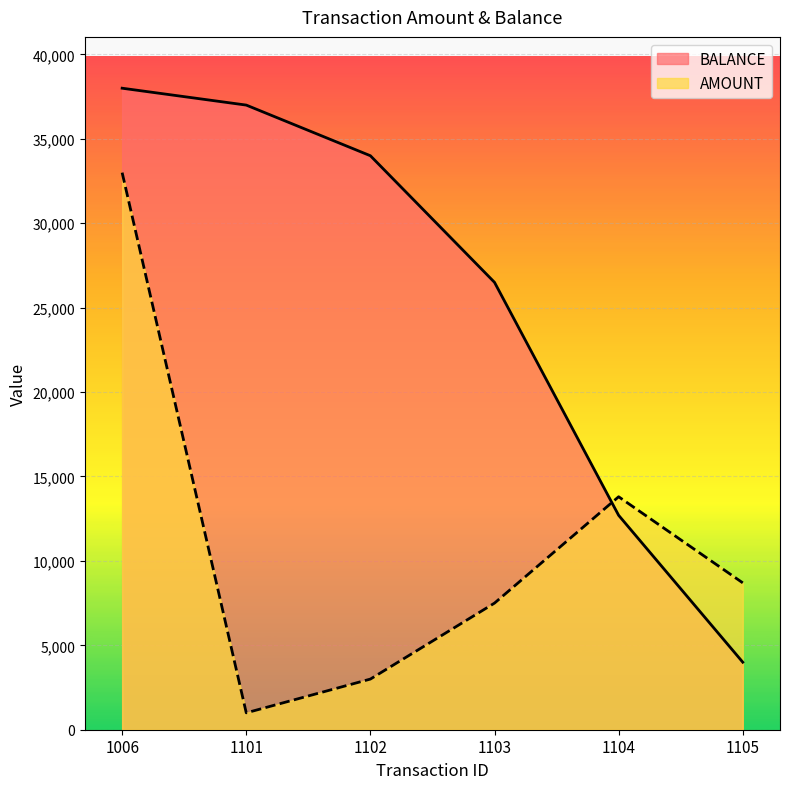

What is the total value across all series at 1103?

34000